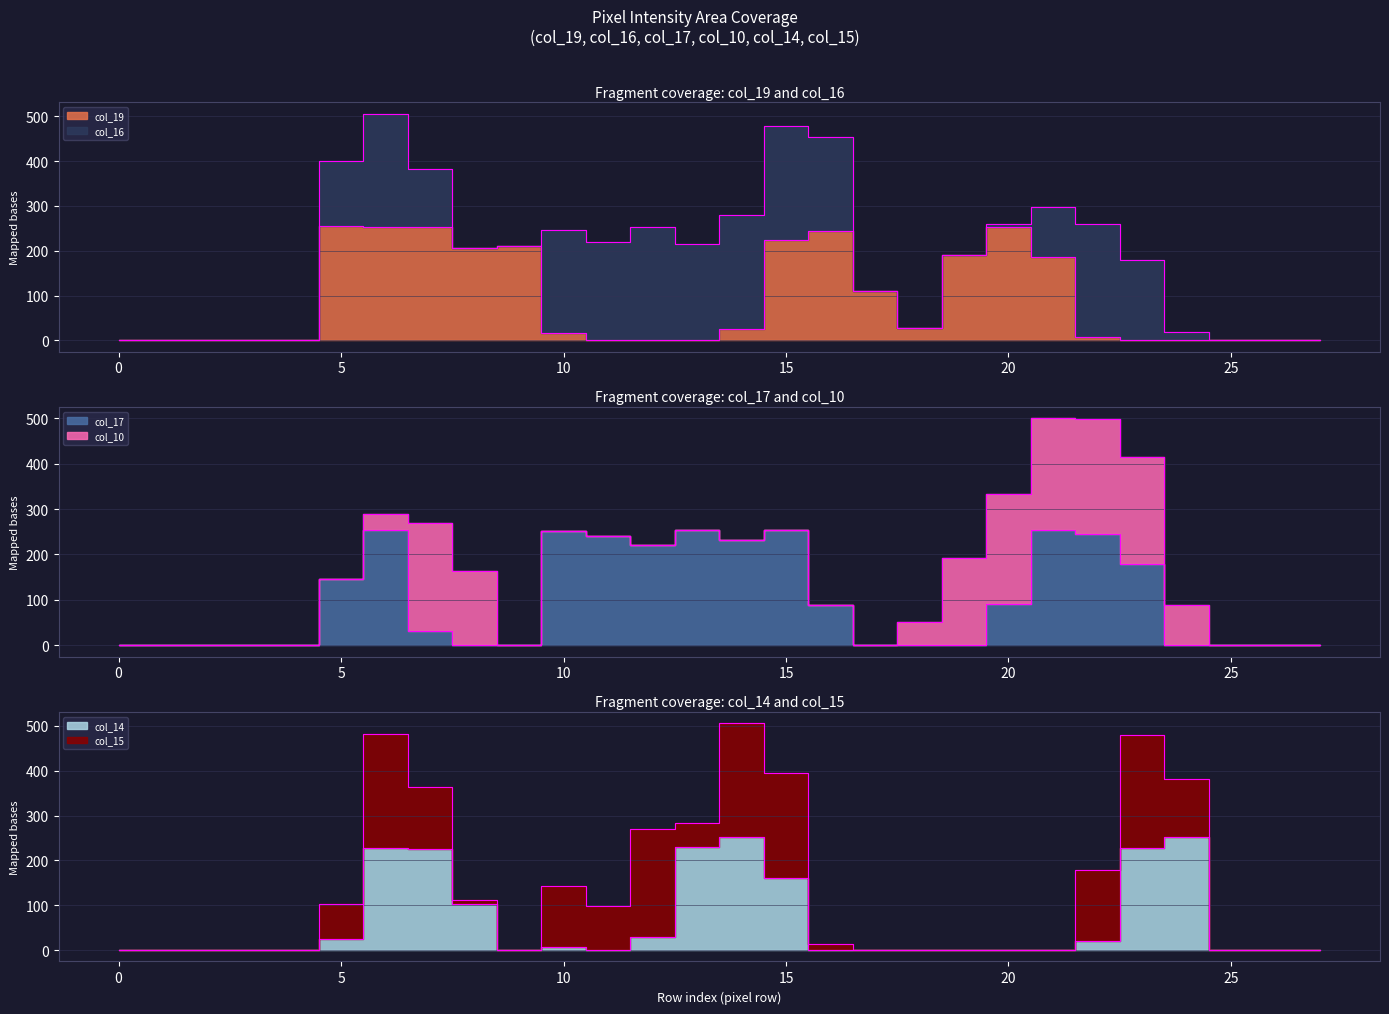

Where is col_19 nearest to the value 127?

17